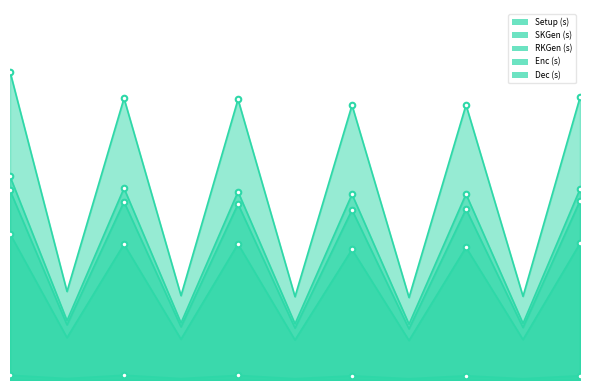

What is the average value of the SKGen (s) series?

0.4